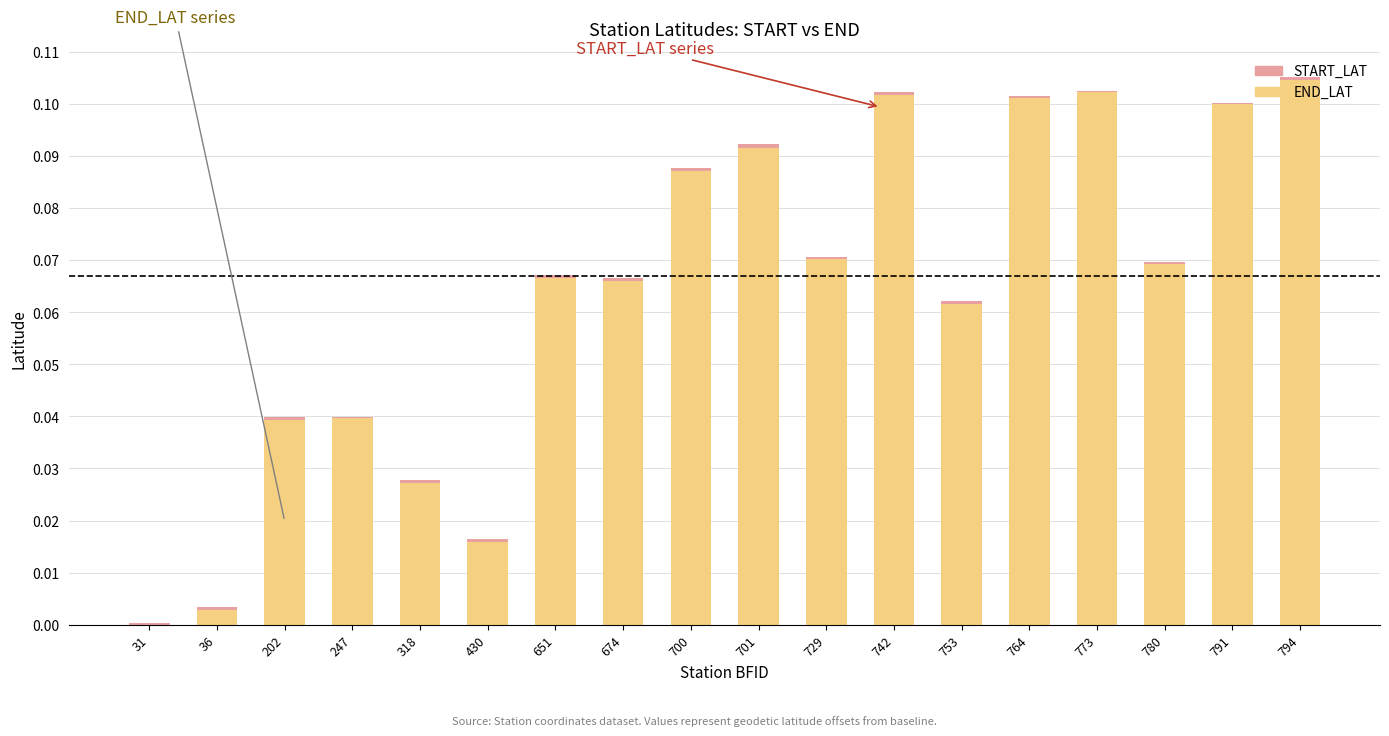

List the labels in order of END_LAT value, smallest first.

31, 36, 430, 318, 202, 247, 753, 674, 651, 780, 729, 700, 701, 791, 764, 773, 742, 794